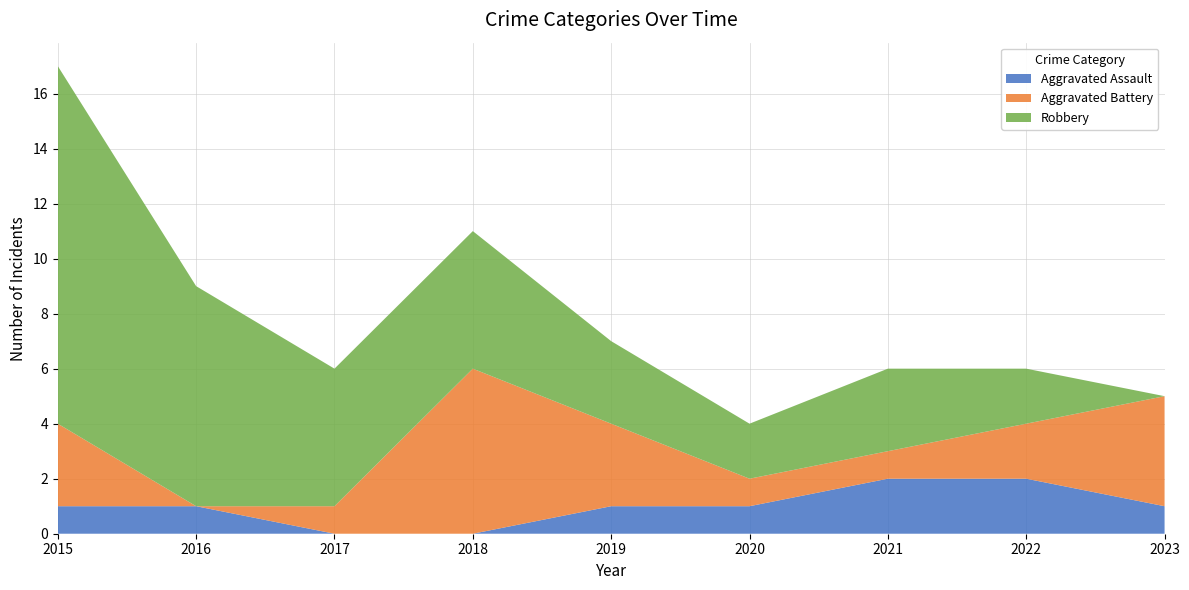

Reading left to right, transcribe all the data shown in this chart.

Aggravated Assault: 2015=1	2016=1	2017=0	2018=0	2019=1	2020=1	2021=2	2022=2	2023=1
Aggravated Battery: 2015=3	2016=0	2017=1	2018=6	2019=3	2020=1	2021=1	2022=2	2023=4
Robbery: 2015=13	2016=8	2017=5	2018=5	2019=3	2020=2	2021=3	2022=2	2023=0